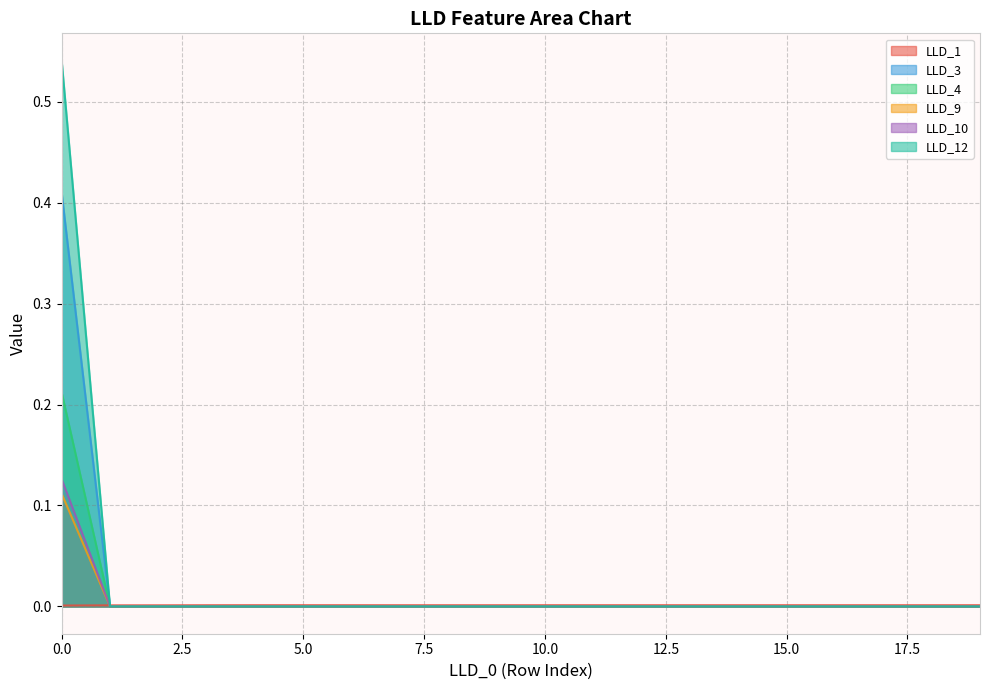

Which series has the widest spread of values?

LLD_12